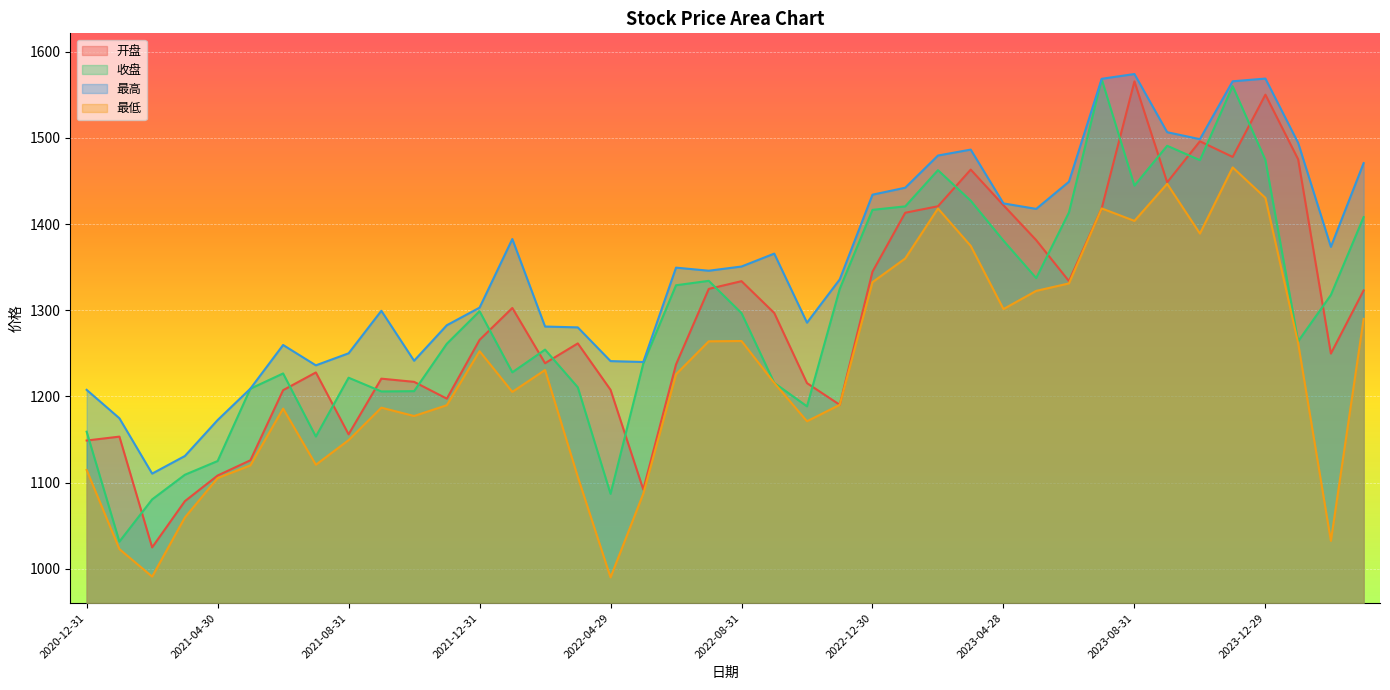

What is the greatest value displayed?

1574.2